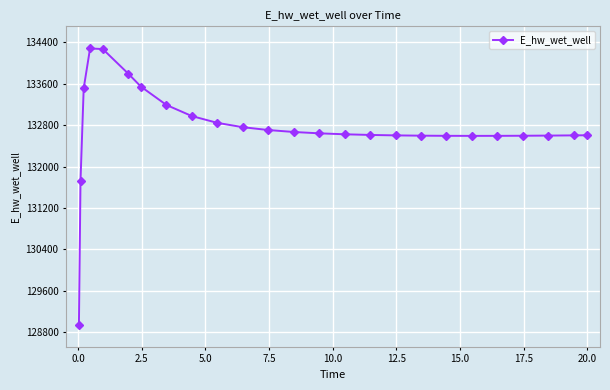

True or false: there are more than 0 points higher than both neighbors.

True